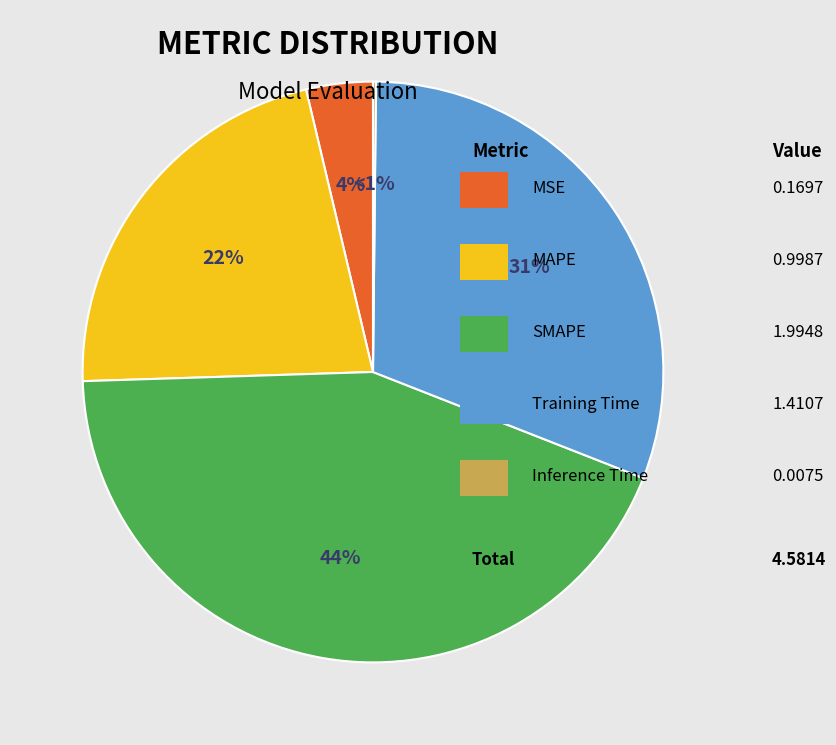

Combined, do MSE and MAPE account for over 50%?

No